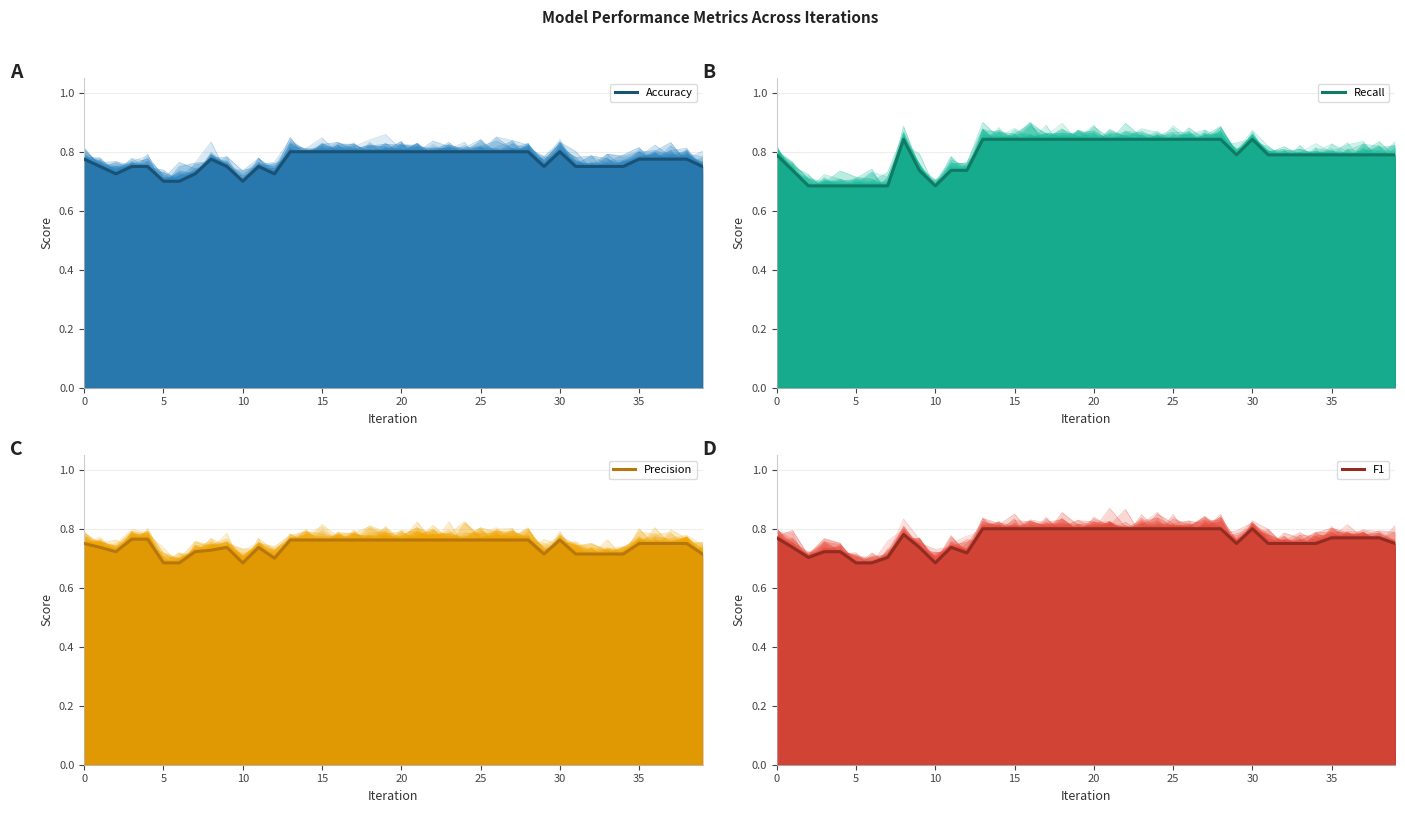

What is the value of the Recall point at the 13th from the left?

0.7